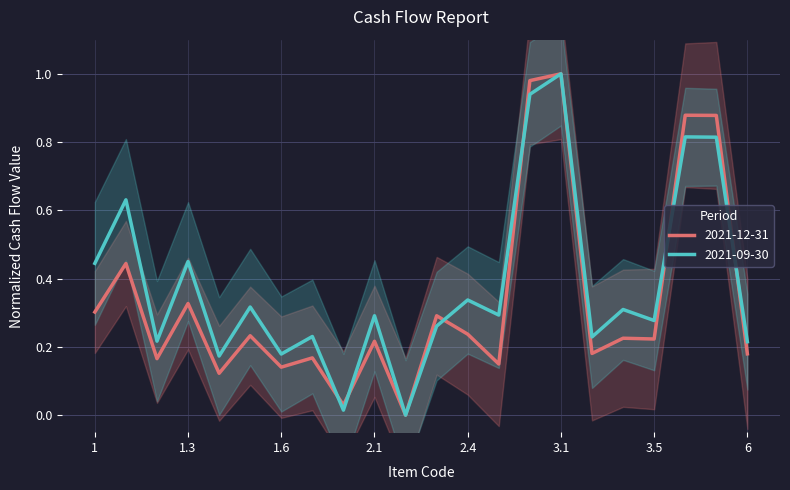

List the series in order of their overall mean, lowest first.

2021-12-31, 2021-09-30